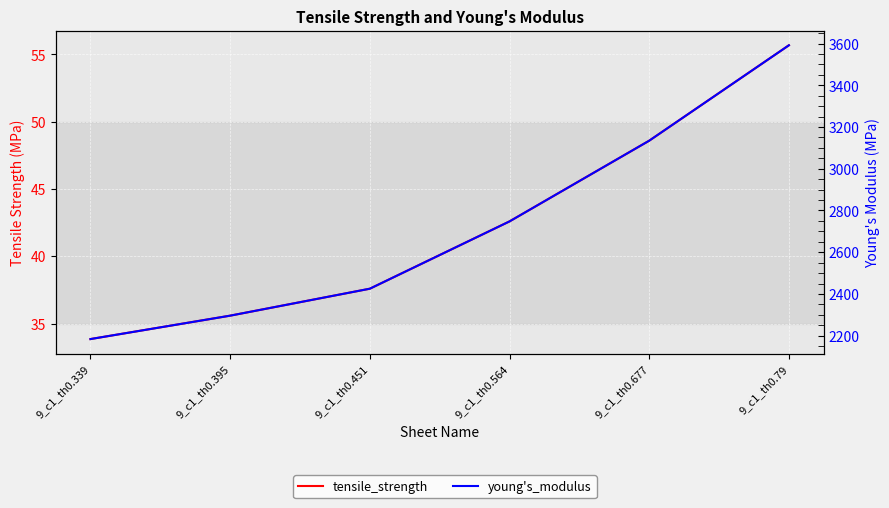

Rank the series by their average value, from lowest to highest.

tensile_strength, young's_modulus